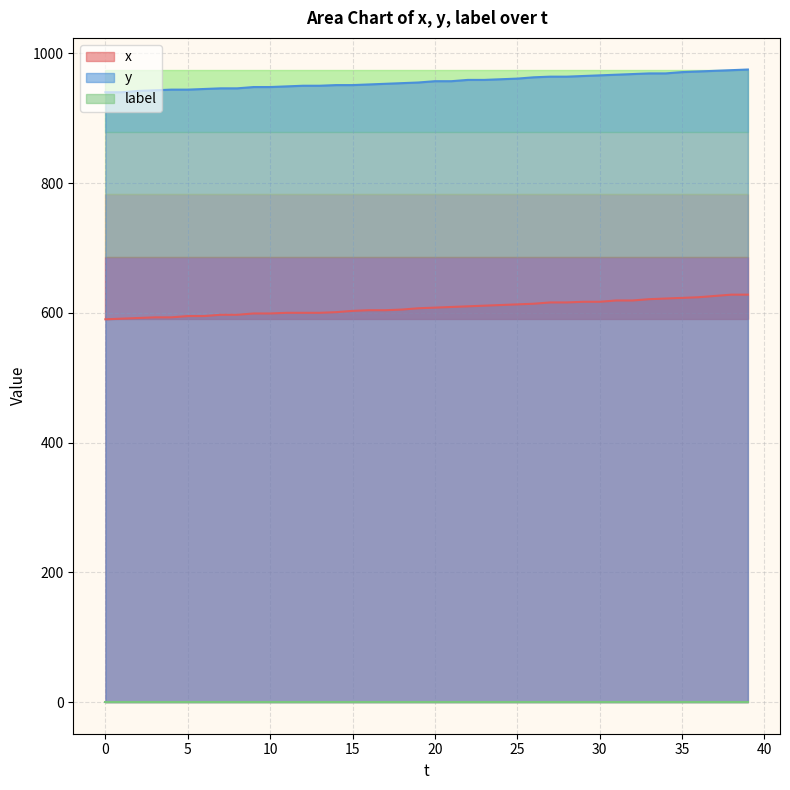

Which series has the widest spread of values?

x